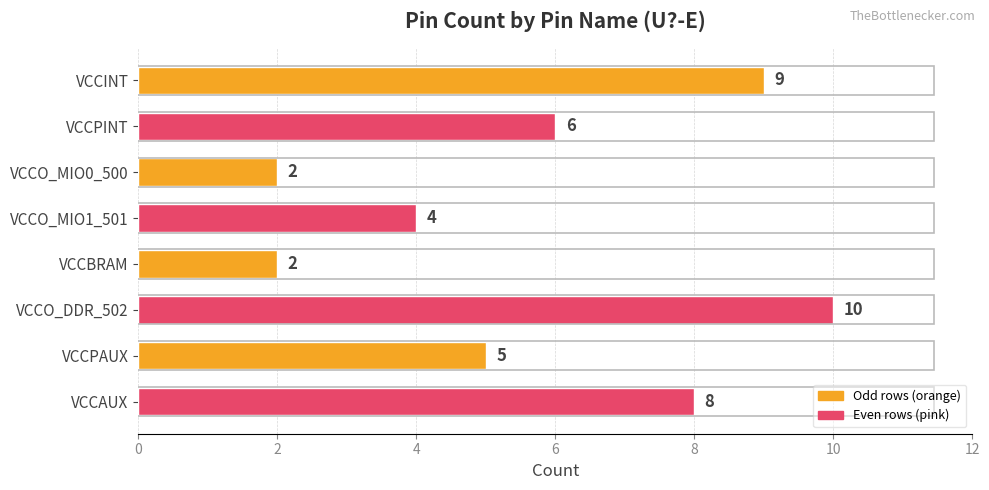

Count the number of categories in the chart.

8